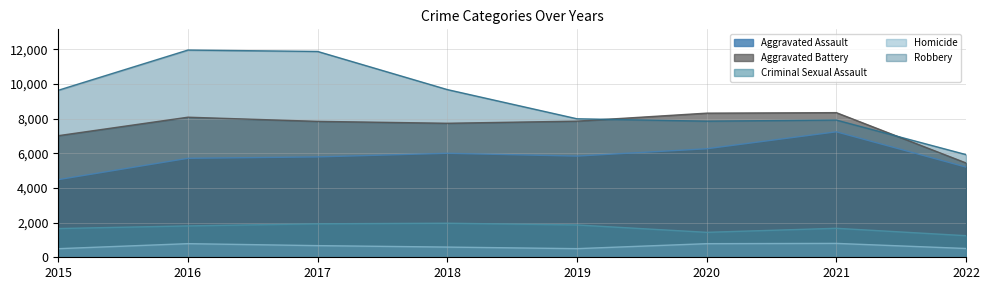

What is the average value of the Aggravated Assault series?

5817